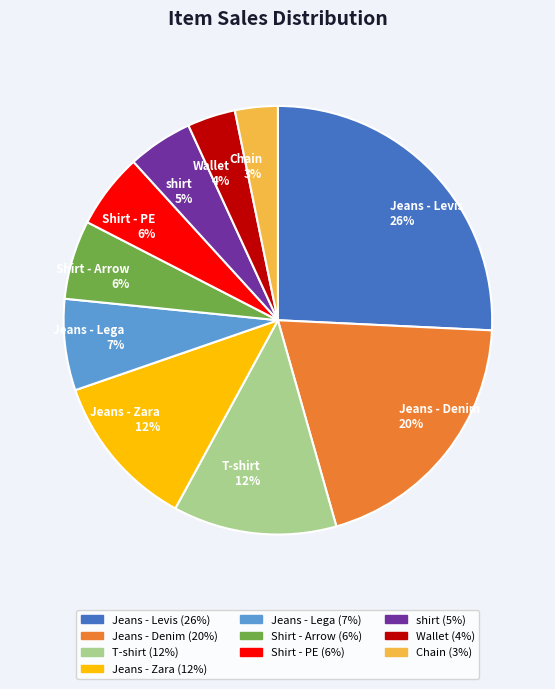

Do Jeans - Levis and Shirt - PE together represent more than half of the pie?

No